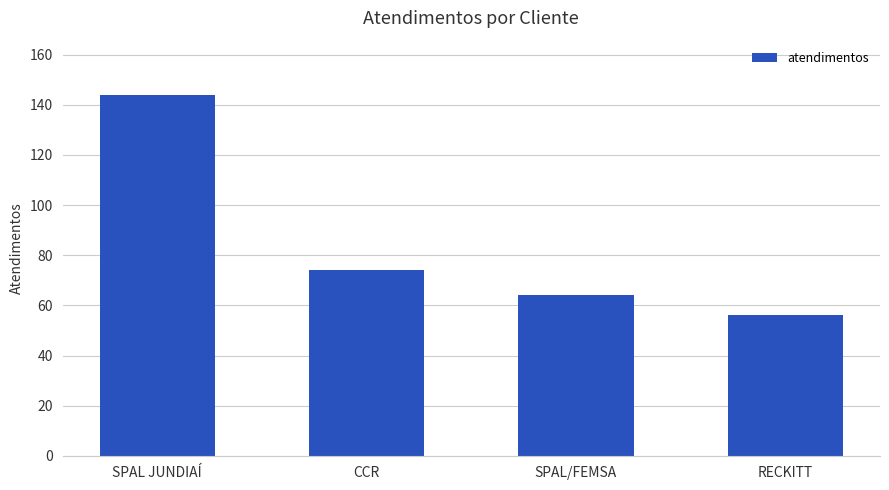

How many series are shown in this chart?

1